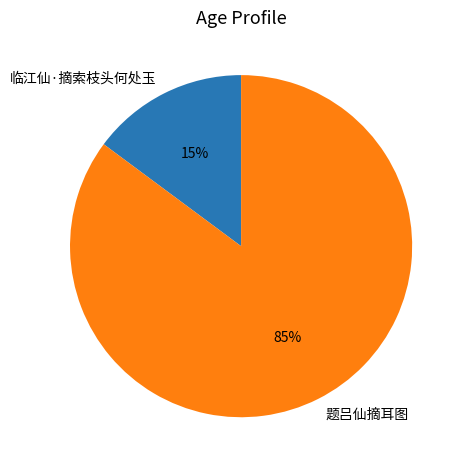

To the nearest percent, what percentage of the pie is 题吕仙摘耳图?

85%